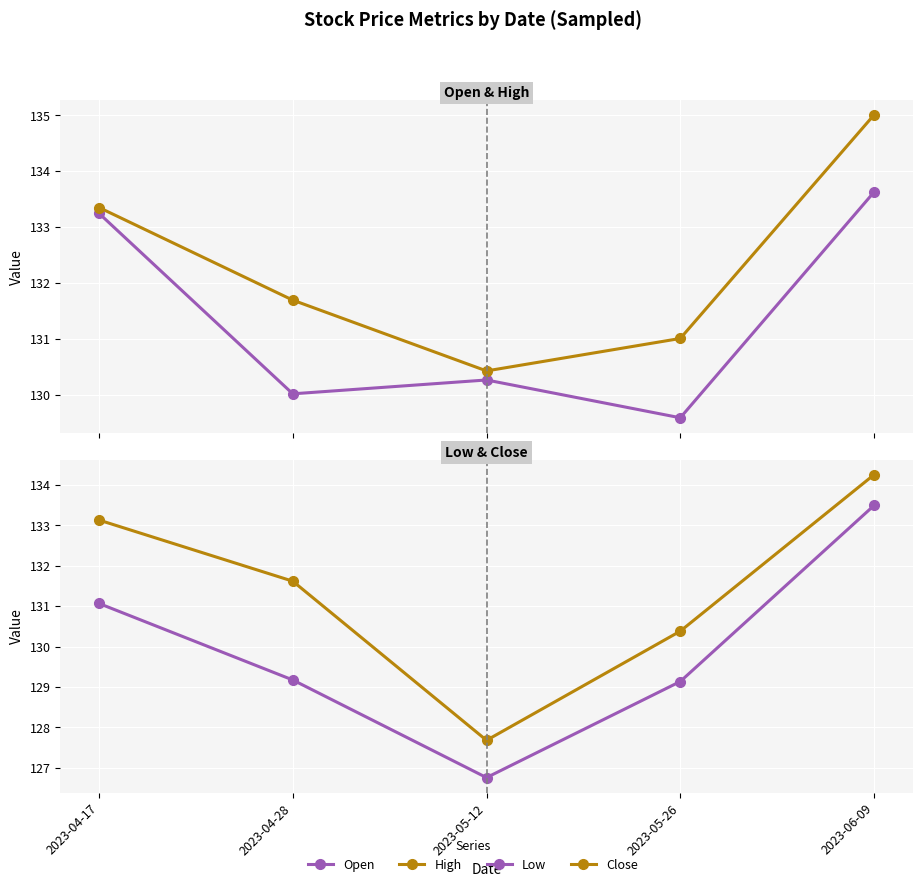

Reading right to left, transcribe all the data shown in this chart.

Open: 133.6	129.6	130.3	130.0	133.2
High: 135.0	131.0	130.4	131.7	133.4
Low: 133.5	129.1	126.8	129.2	131.1
Close: 134.3	130.4	127.7	131.6	133.1